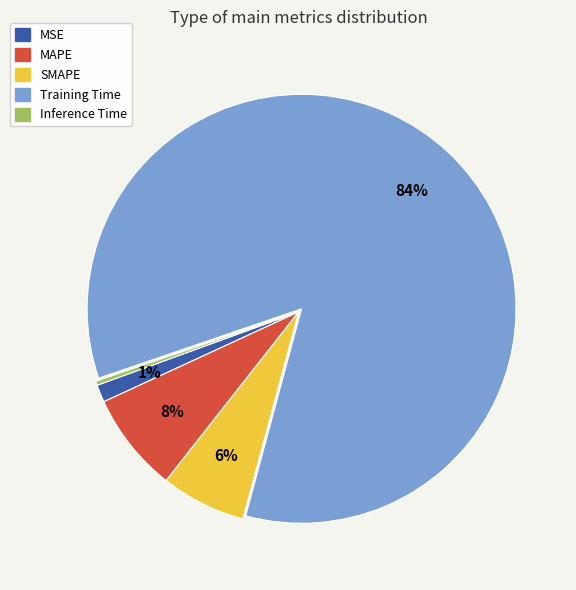

The MSE slice represents 1% of the pie. True or false?

True